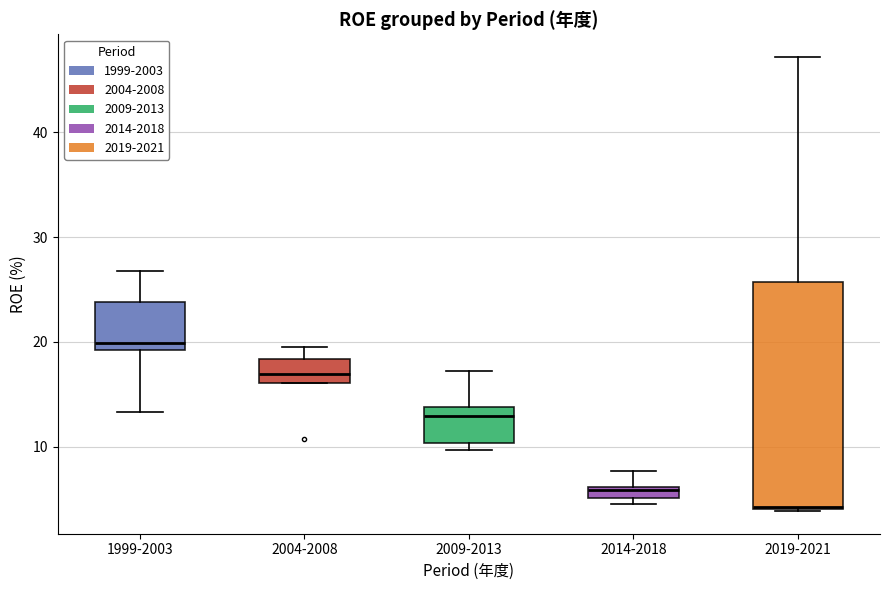

Where does the upper whisker of the box for 2019-2021 end on the y-axis? The values are not printed on the chart, so give them approximately, as read against the axis.

47